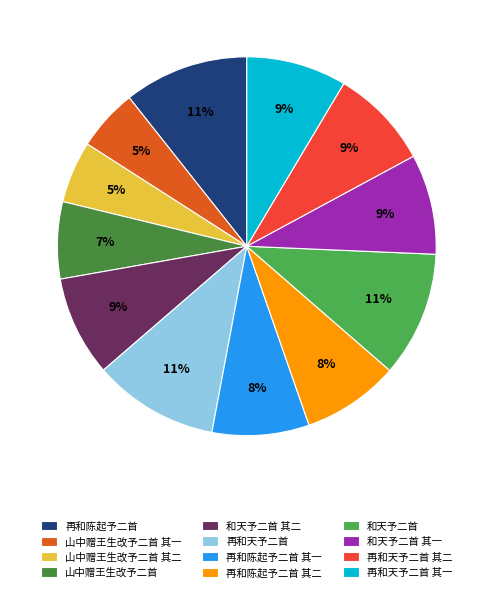

To the nearest percent, what percentage of the pie is 再和陈起予二首 其一?

8%